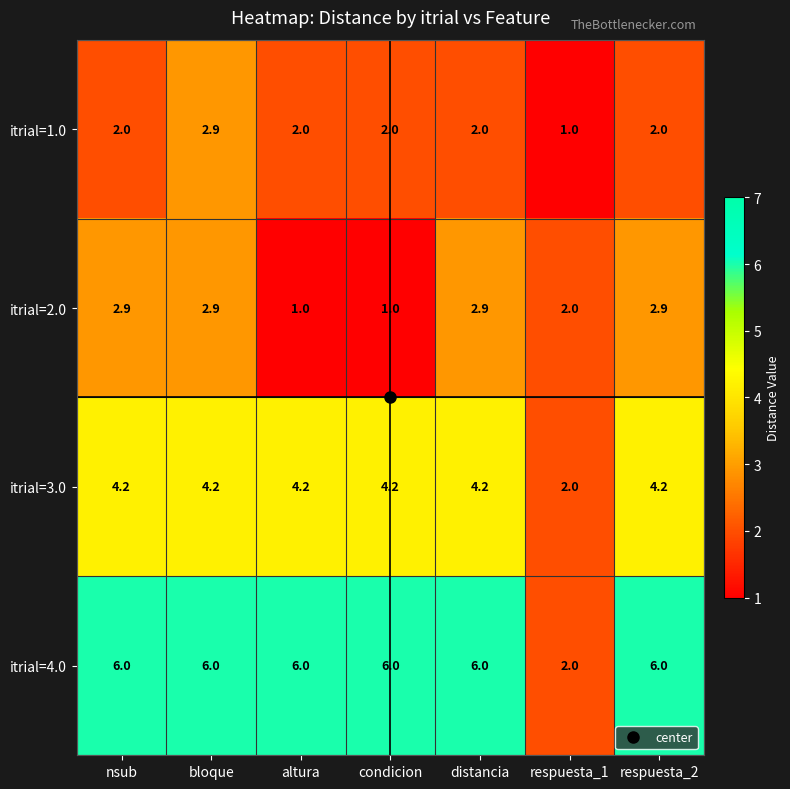

What is the lowest value of the itrial=1.0 series?

1.0